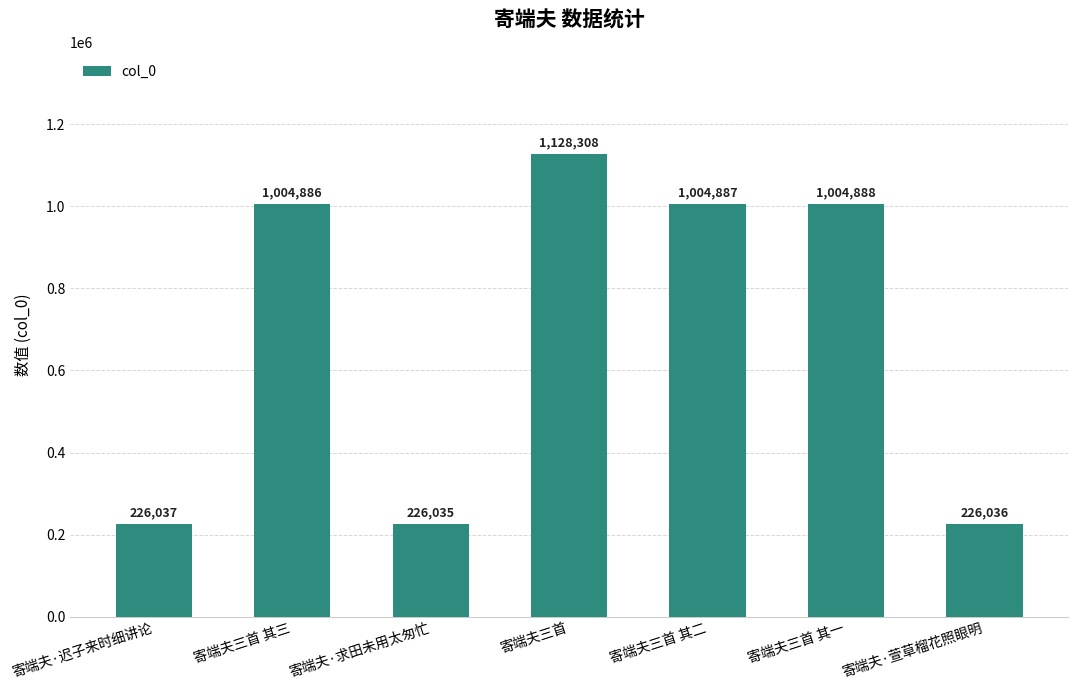

Does the chart contain any negative values?

No